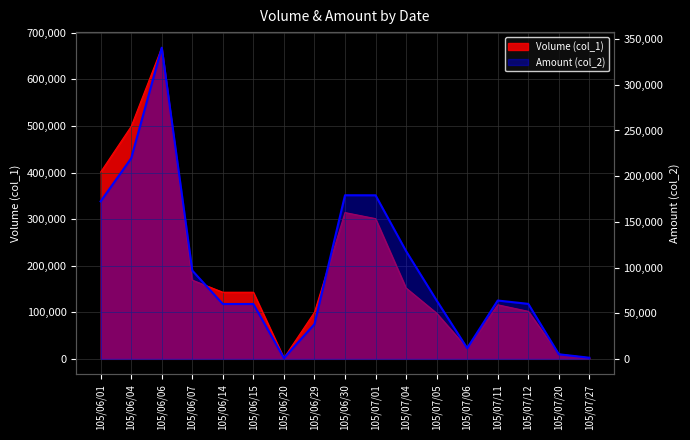

How many lines are shown in the chart?

2